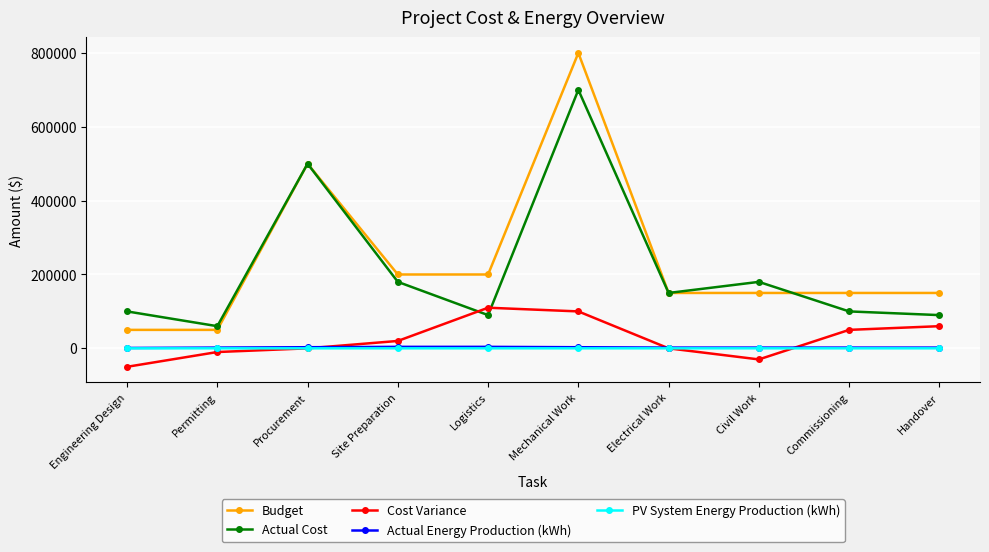

What is the label of the 4th point from the left?

Site Preparation